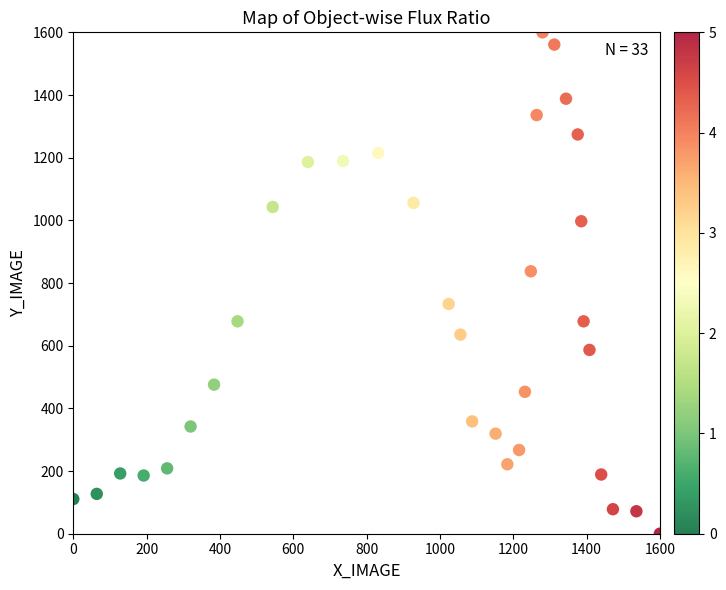

What Y value in the scatter plot is closest to 800?

837.5